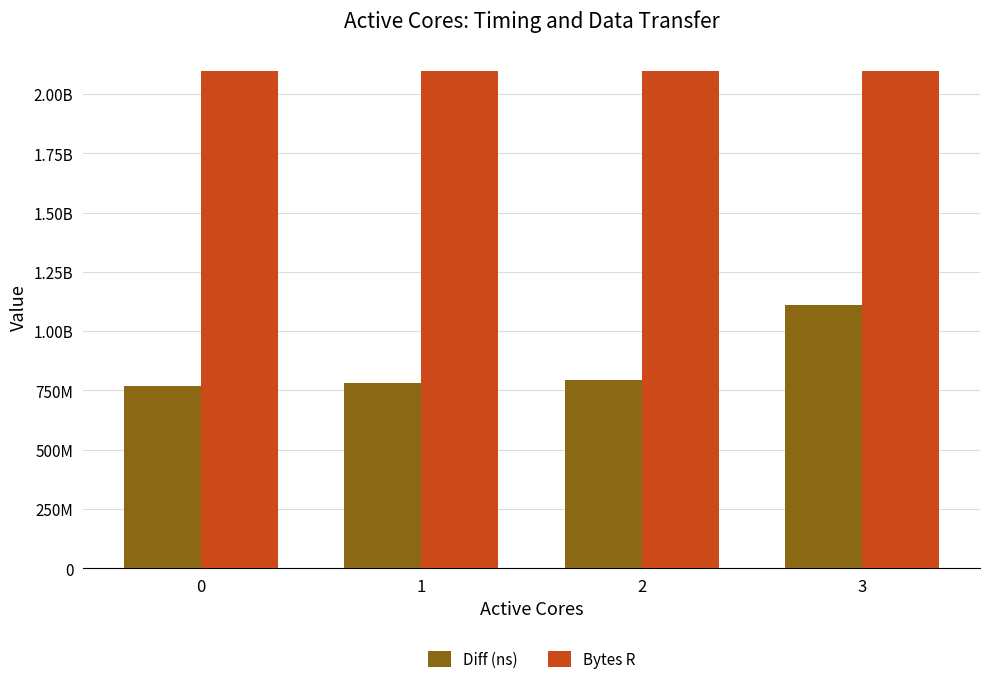

What is the difference between the maximum and minimum values in the Diff (ns) series?

340919433